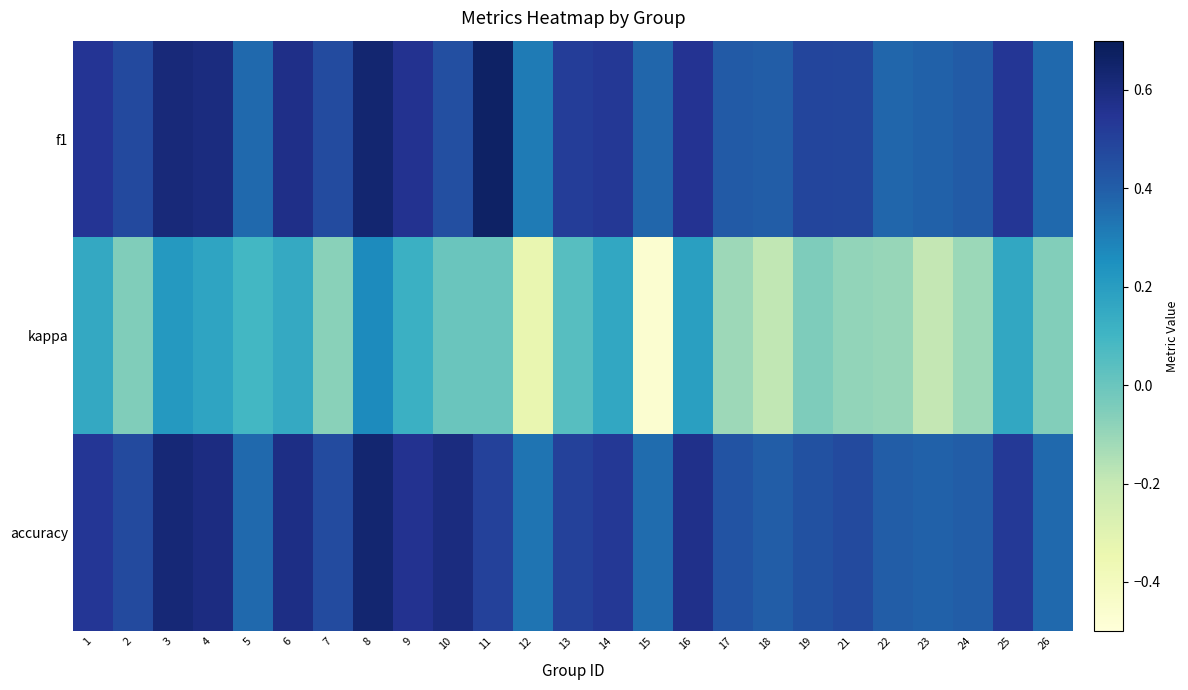

Between 24 and 3, which is larger?

3